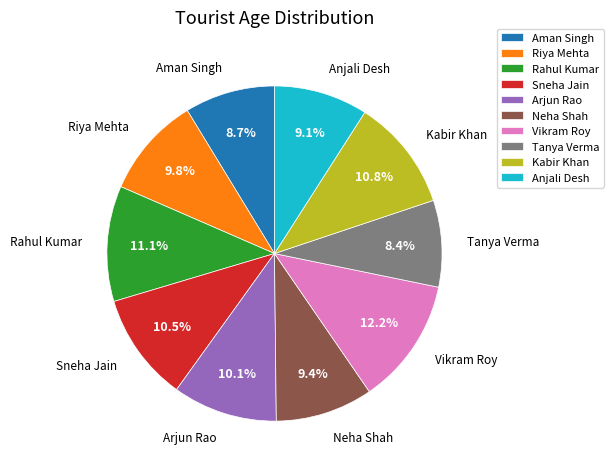

To the nearest percent, what portion does Rahul Kumar represent?

11%